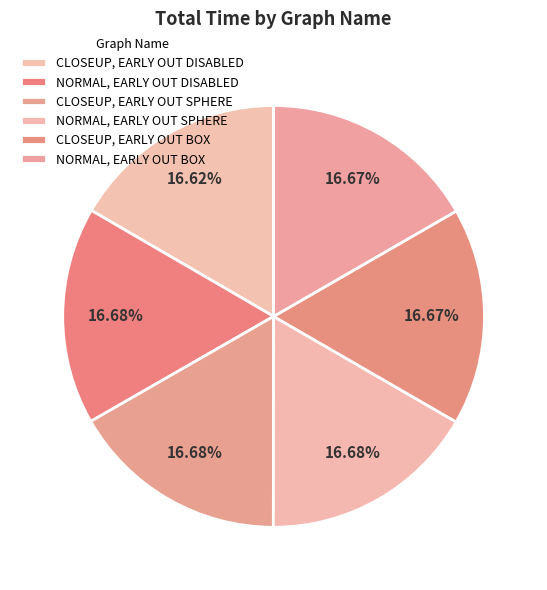

How many slices are in this pie chart?

6